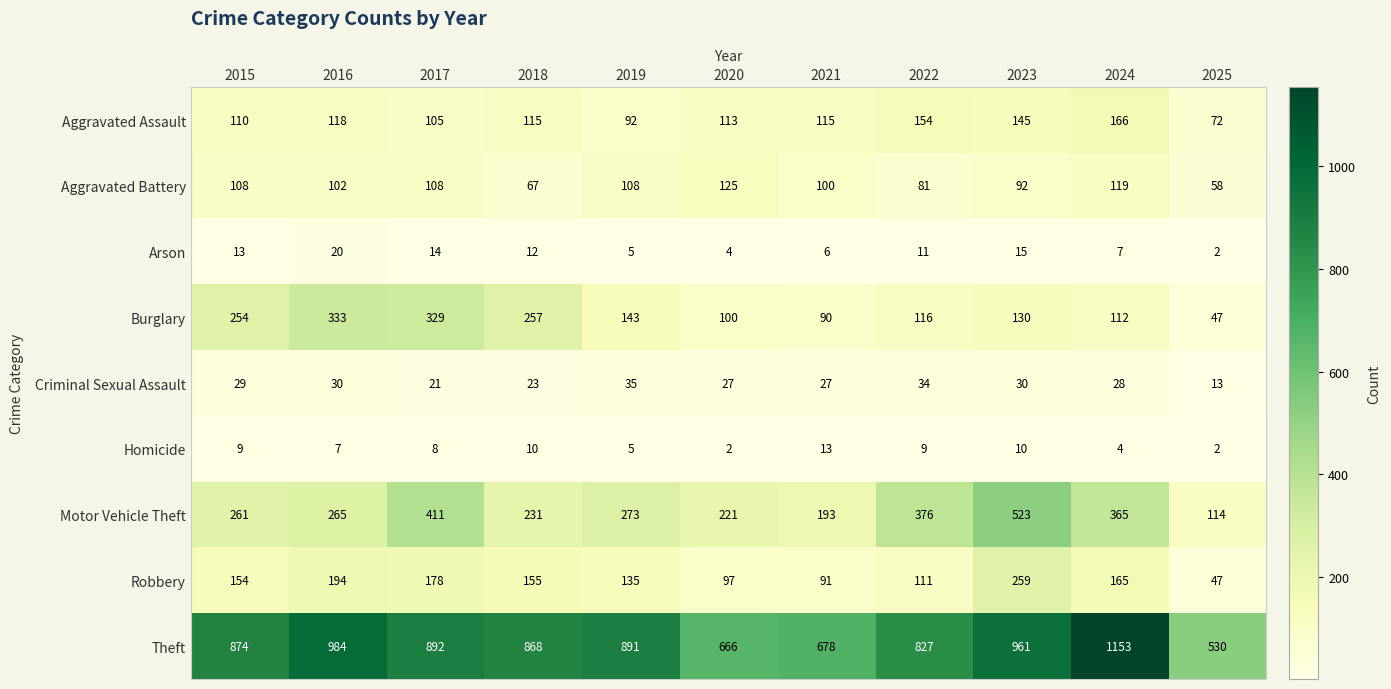

Count the number of categories in the chart.

11